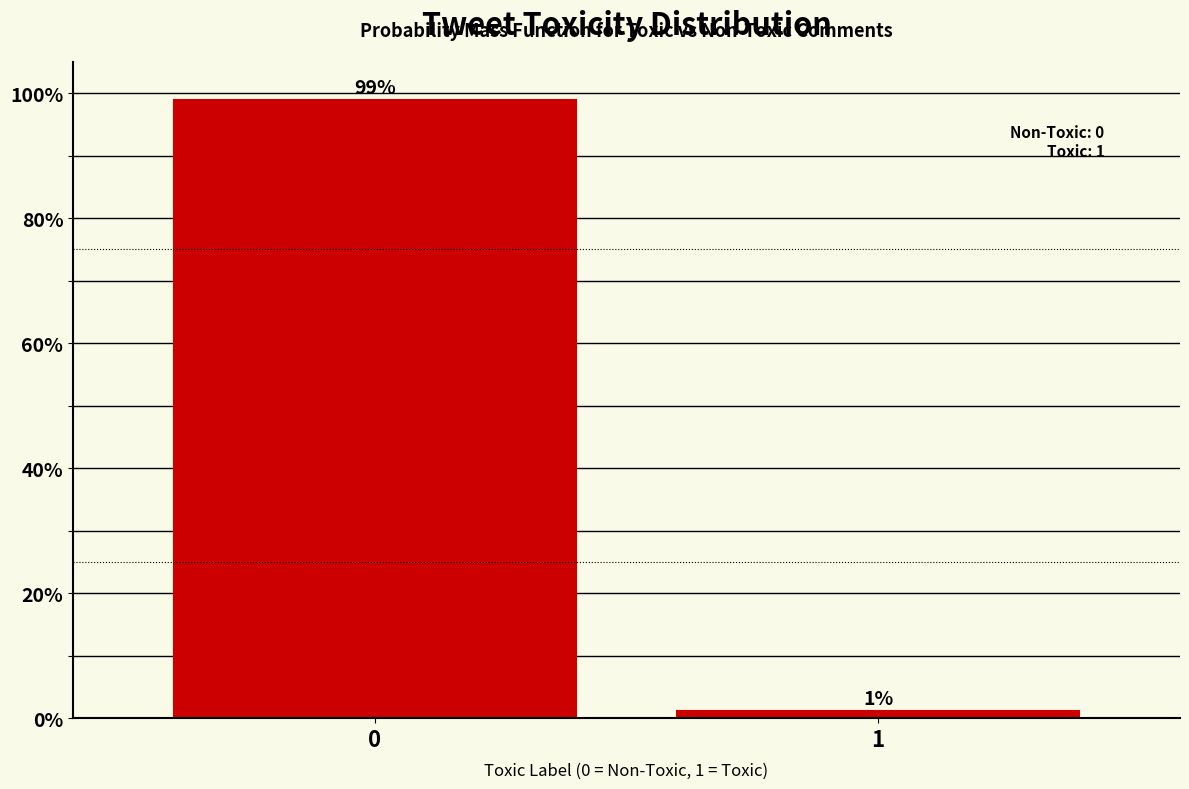

What is the value of the 1st bar from the left?

98.9